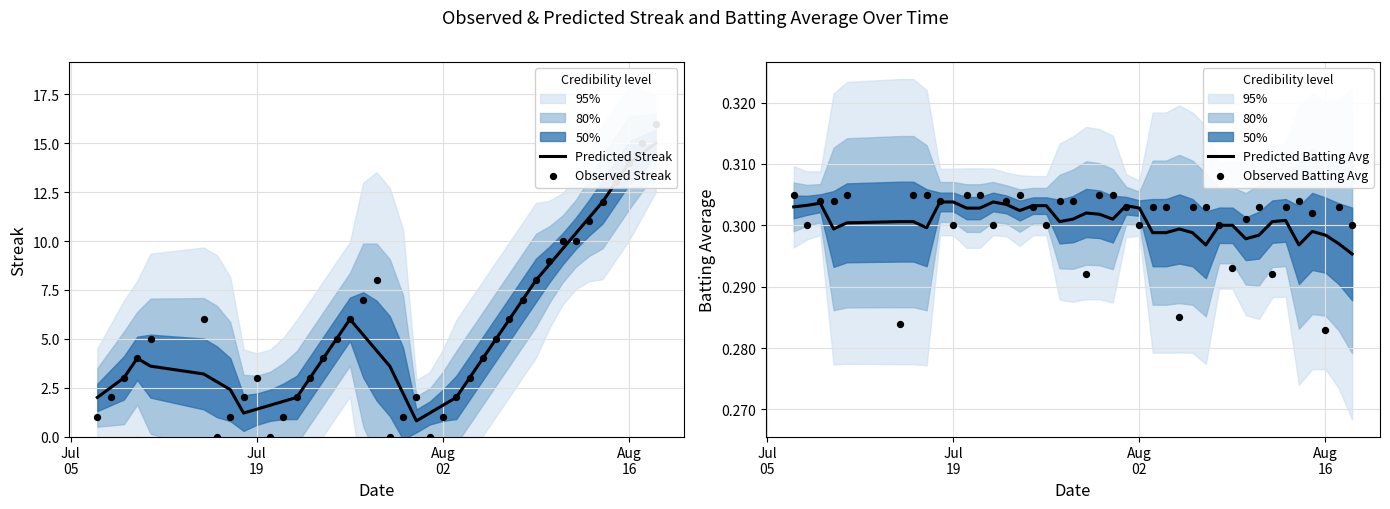

Which series has the largest Y range (max minus min)?

Observed Streak